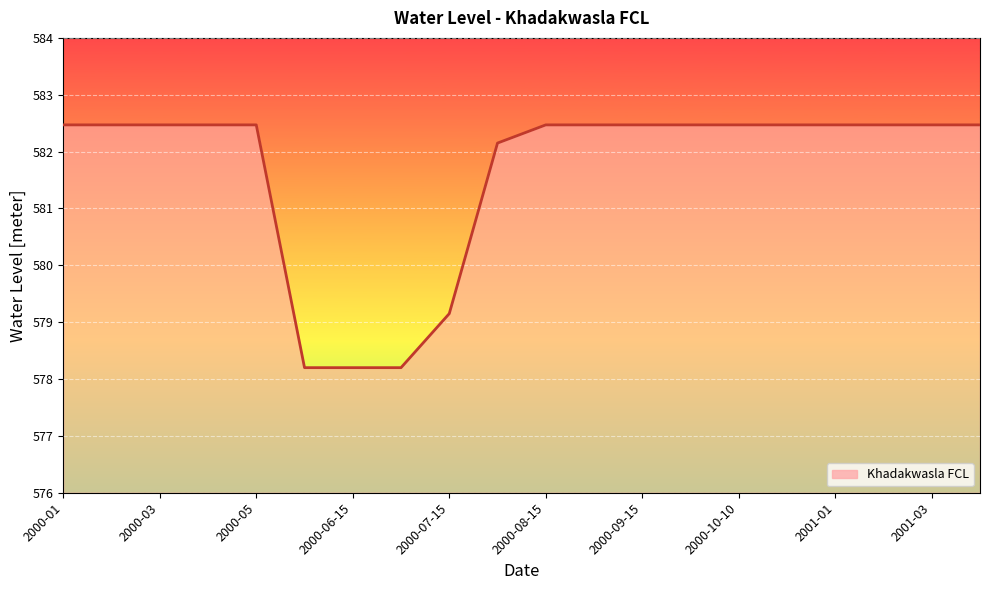

How many lines are shown in the chart?

1